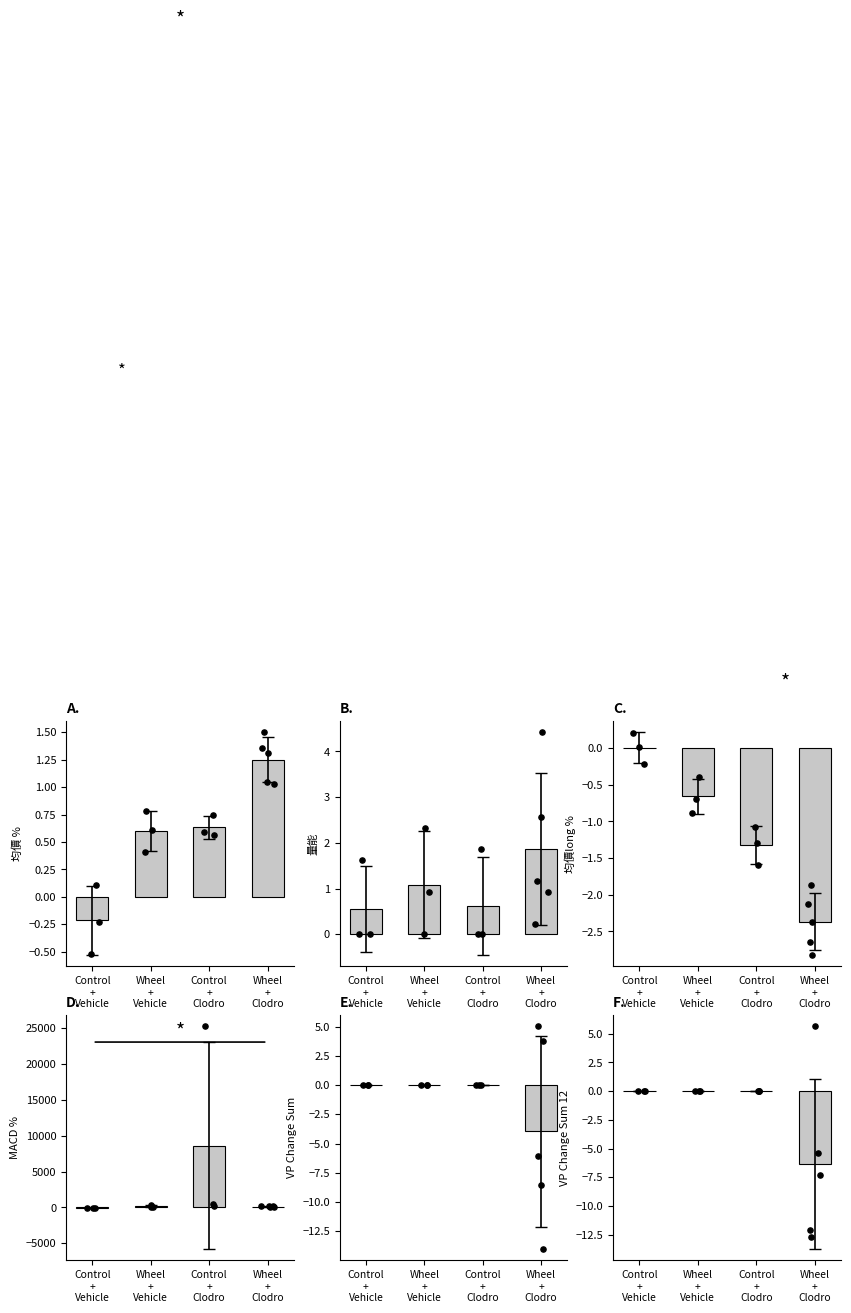

Which series contains the lowest Y value?

MACD_%